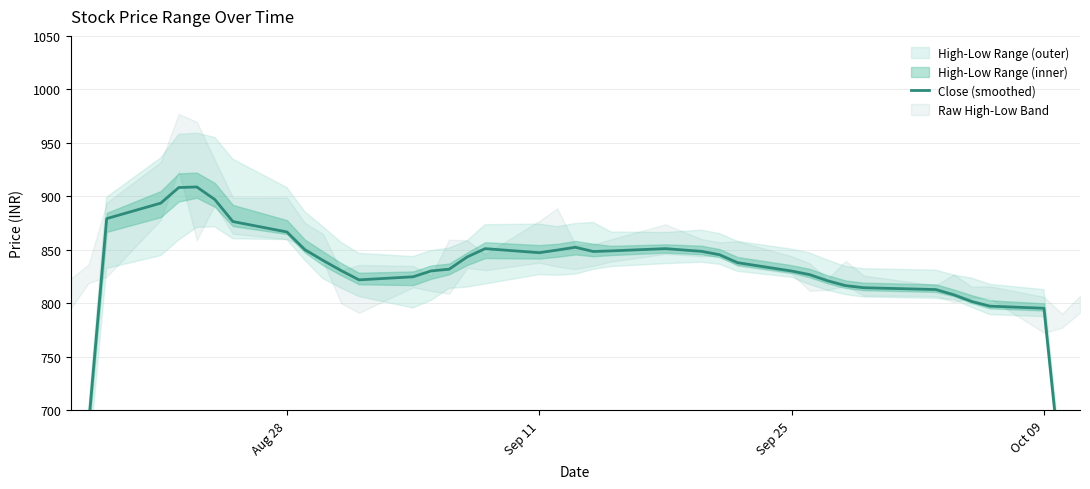

How many data points does each series have?

39